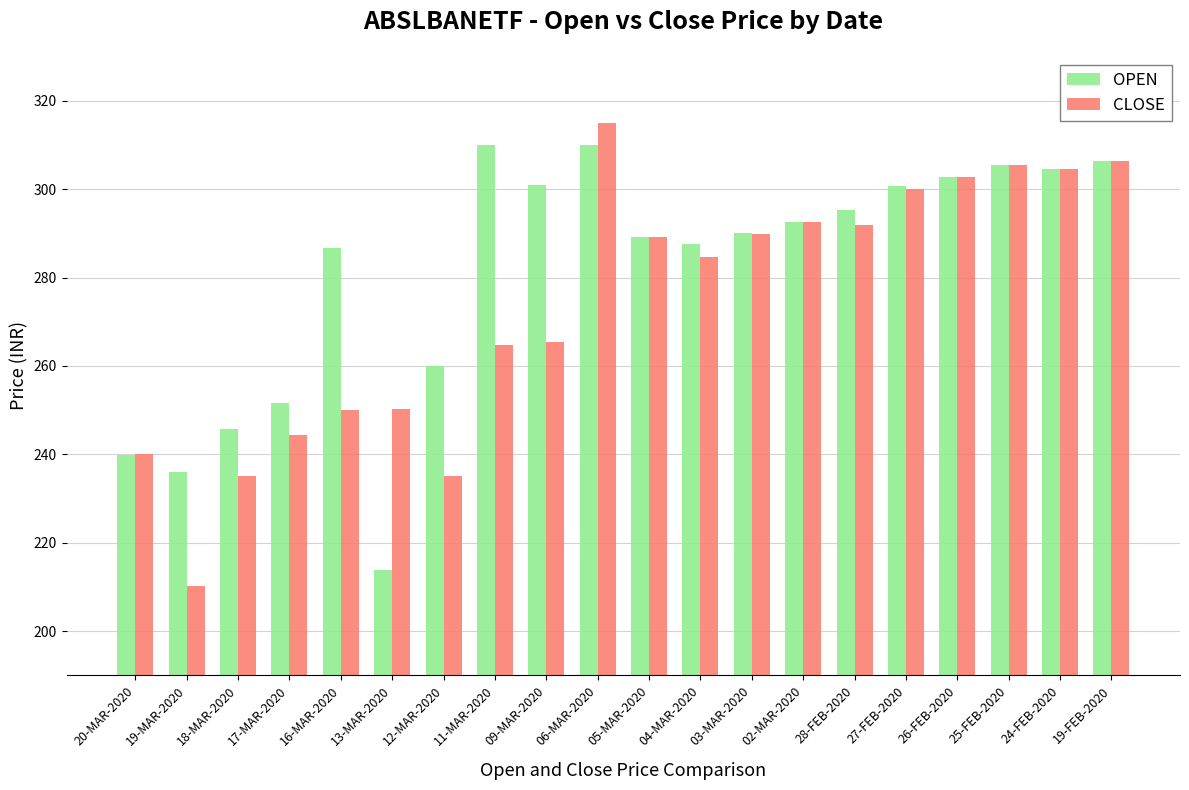

What is the difference between the second highest and second lowest values in the CLOSE series?

71.4